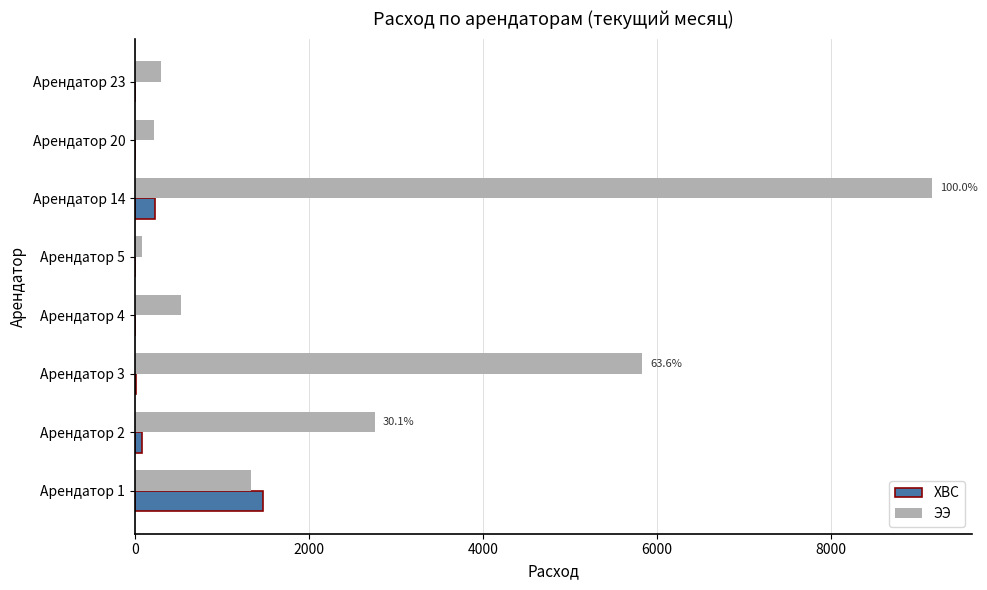

Which series has the largest total across all categories?

ЭЭ